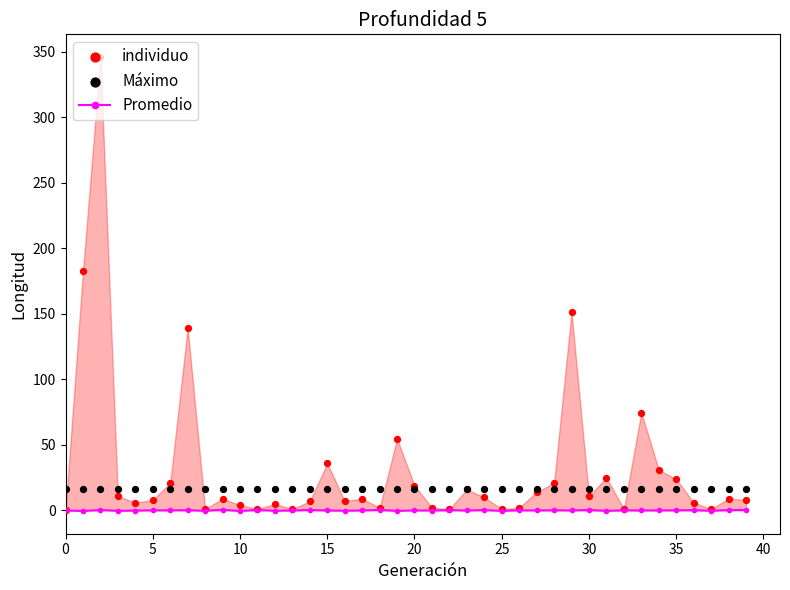

Which series contains the highest Y value?

individuo